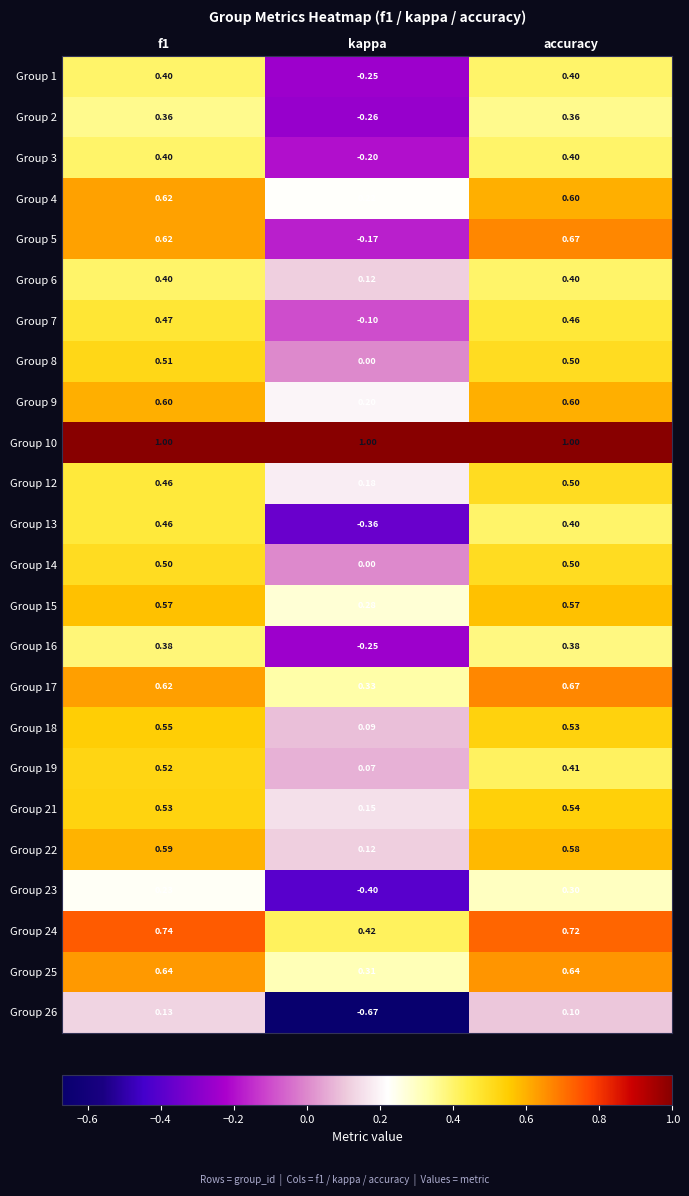

Is the value of Group 25 at f1 greater than the value of Group 5 at kappa?

Yes